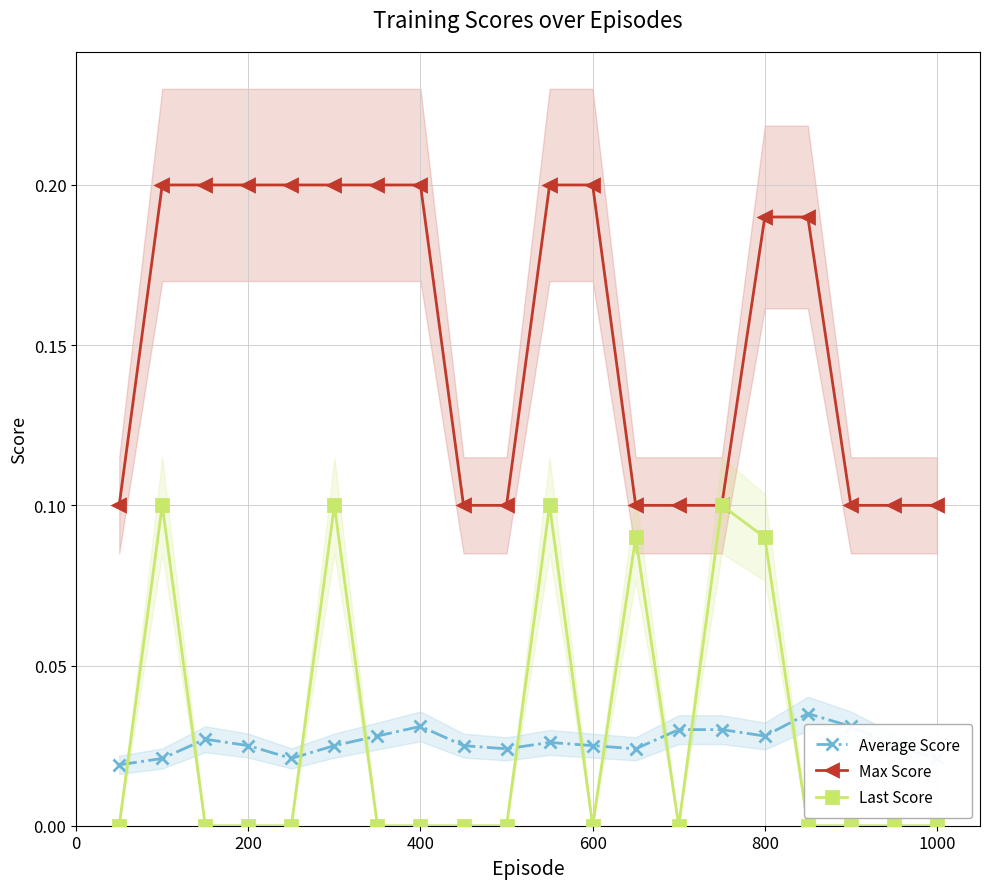

Which series has the widest spread of values?

Max Score